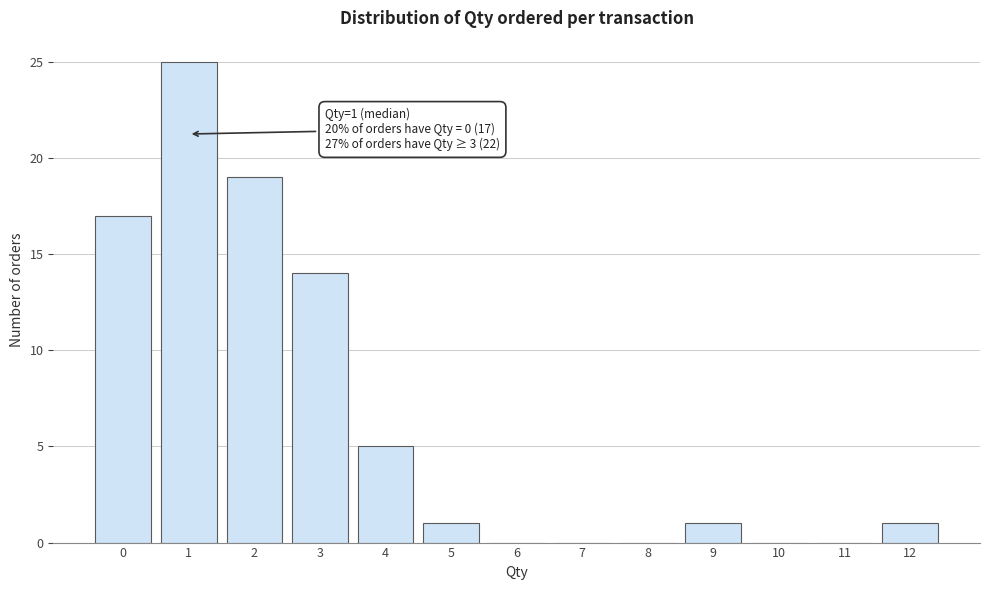

Reading left to right, list all the values displayed in this chart.

0=17	1=25	2=19	3=14	4=5	5=1	6=0	7=0	8=0	9=1	10=0	11=0	12=1